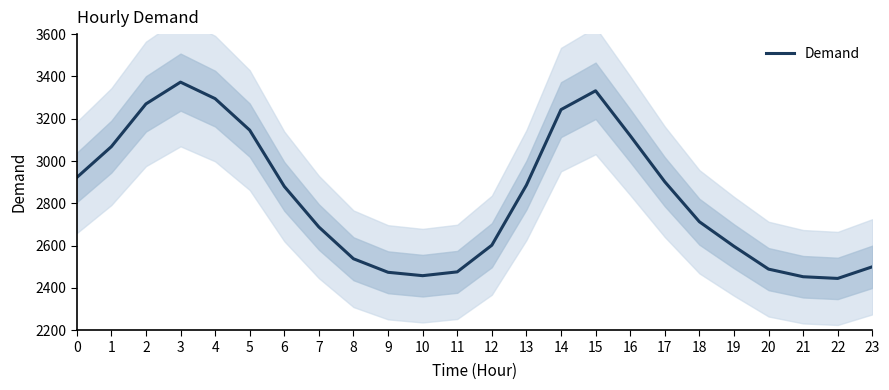

What value does the data have at 16, to the nearest 100?

3100